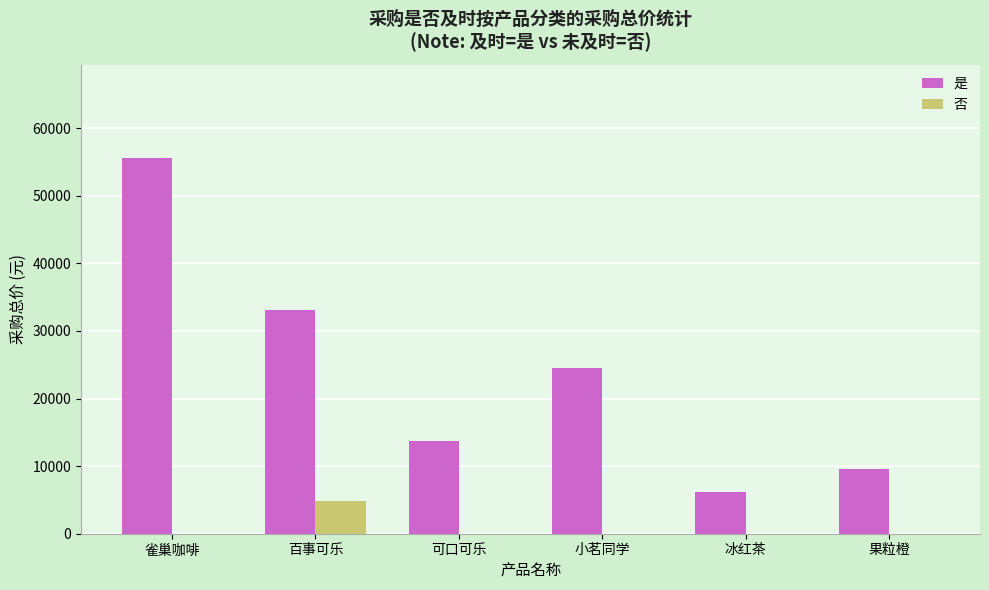

The 否 series shows 0.0 at 果粒橙. True or false?

True